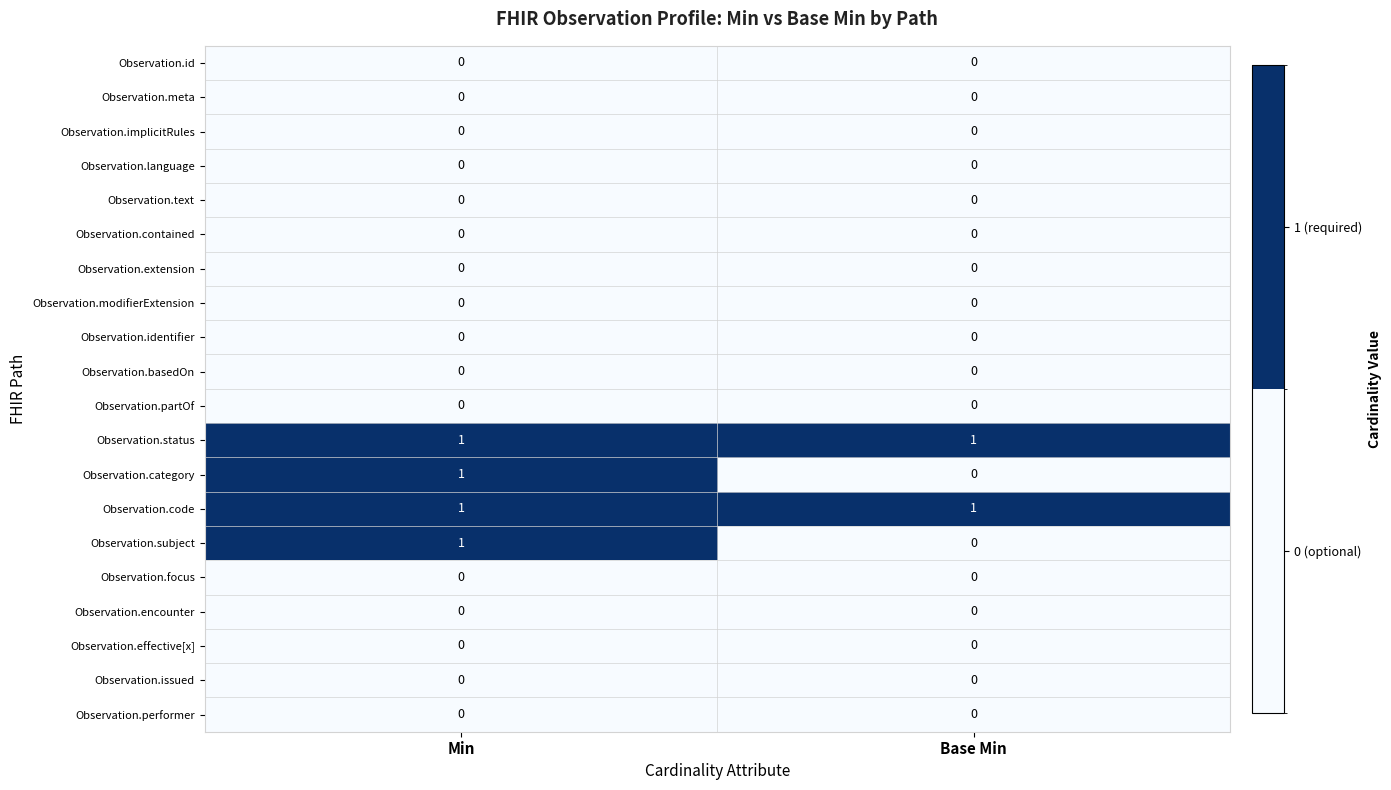

At which category is the sum across all series the highest?

Min